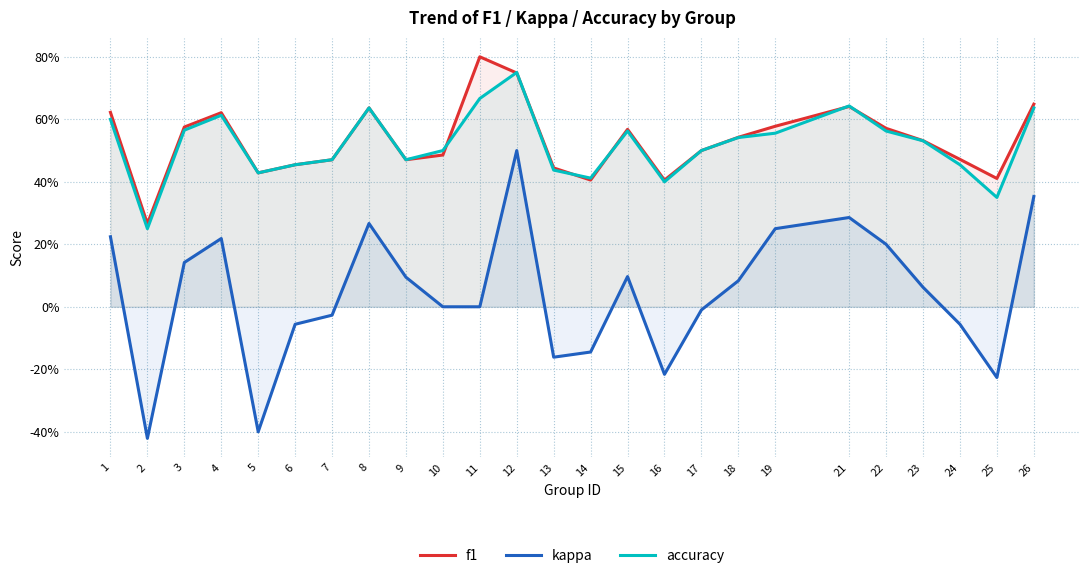

What is the lowest value of the f1 series?

0.3